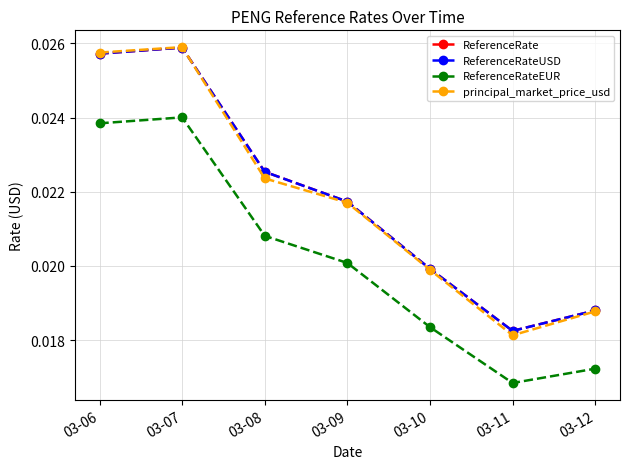

Which series changed the most between 03-06 and 03-11?

principal_market_price_usd